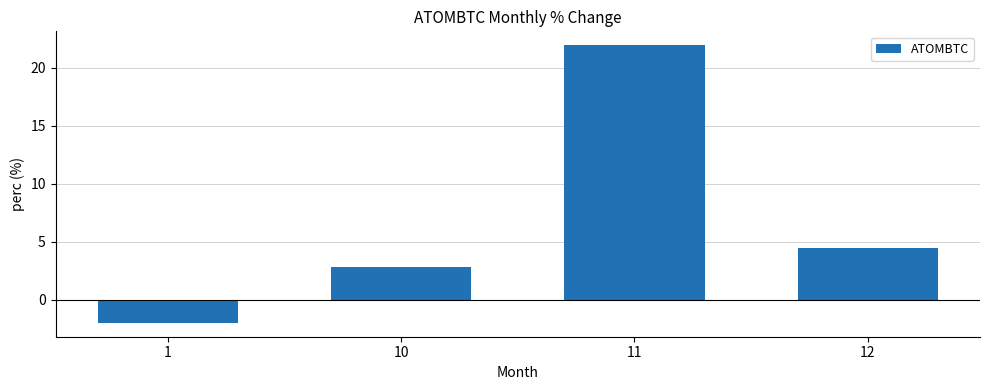

List the labels in order of value, smallest first.

1, 10, 12, 11